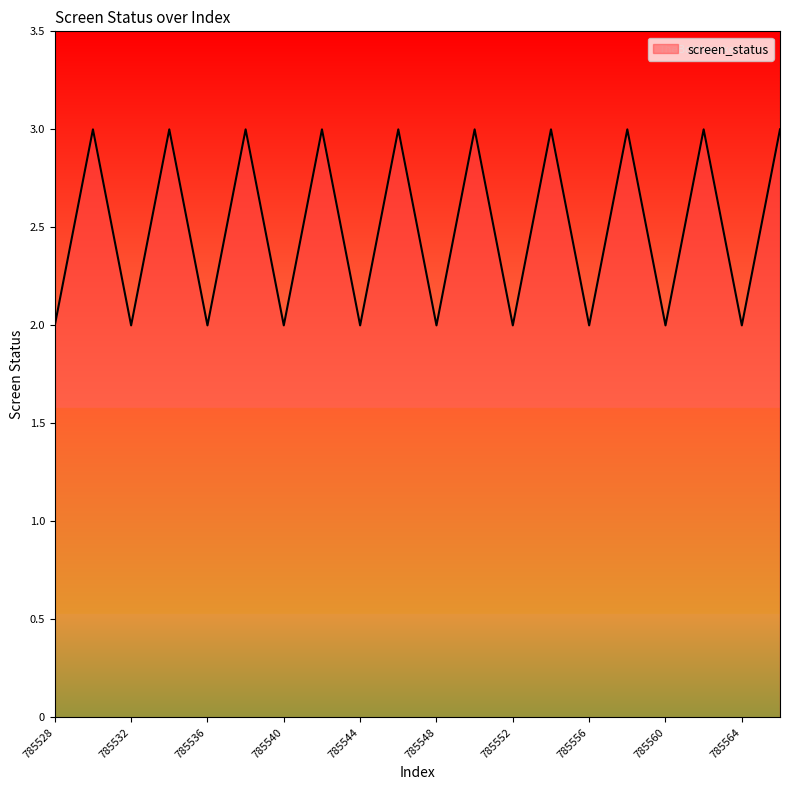

What is the greatest value displayed?

3